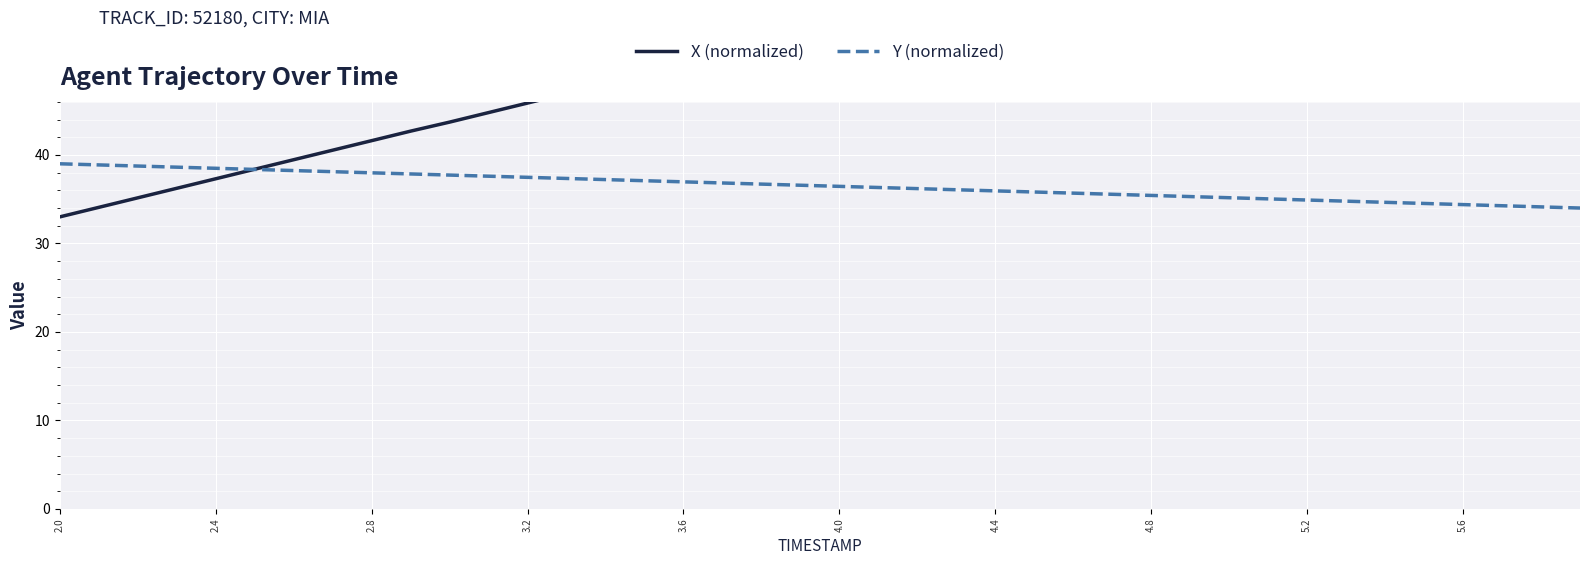

How many lines are shown in the chart?

2